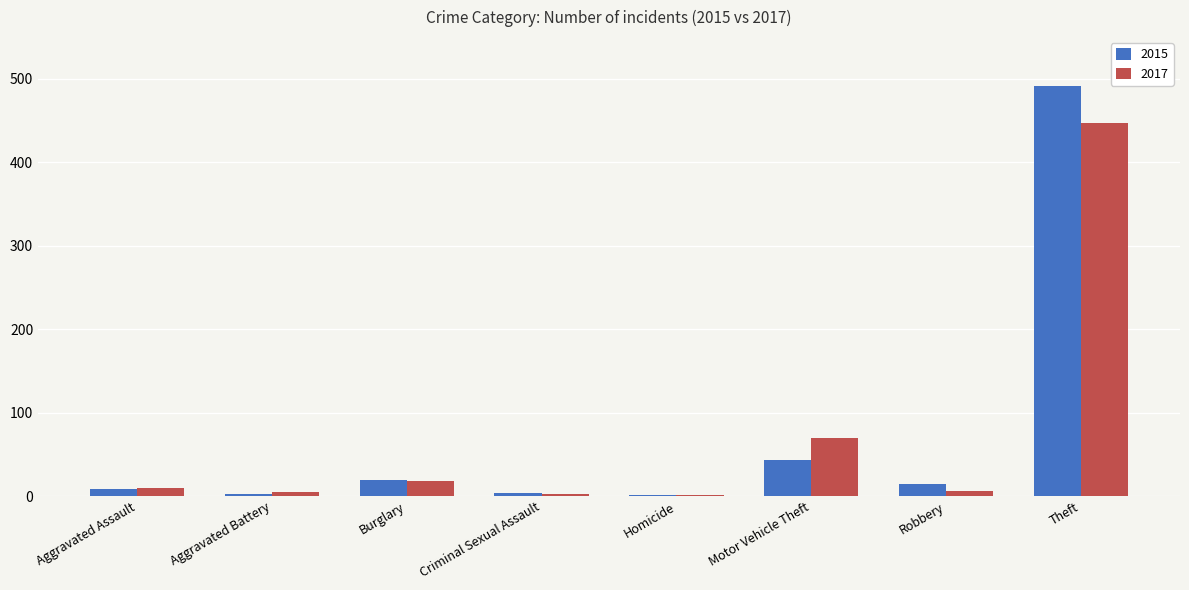

Does the chart contain stacked bars?

No